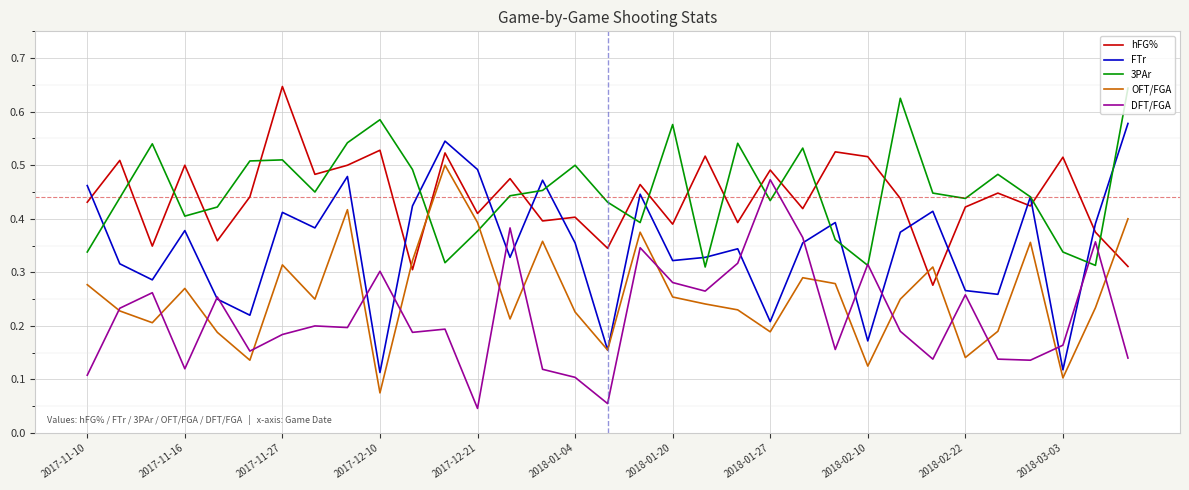

Which series has the widest spread of values?

FTr